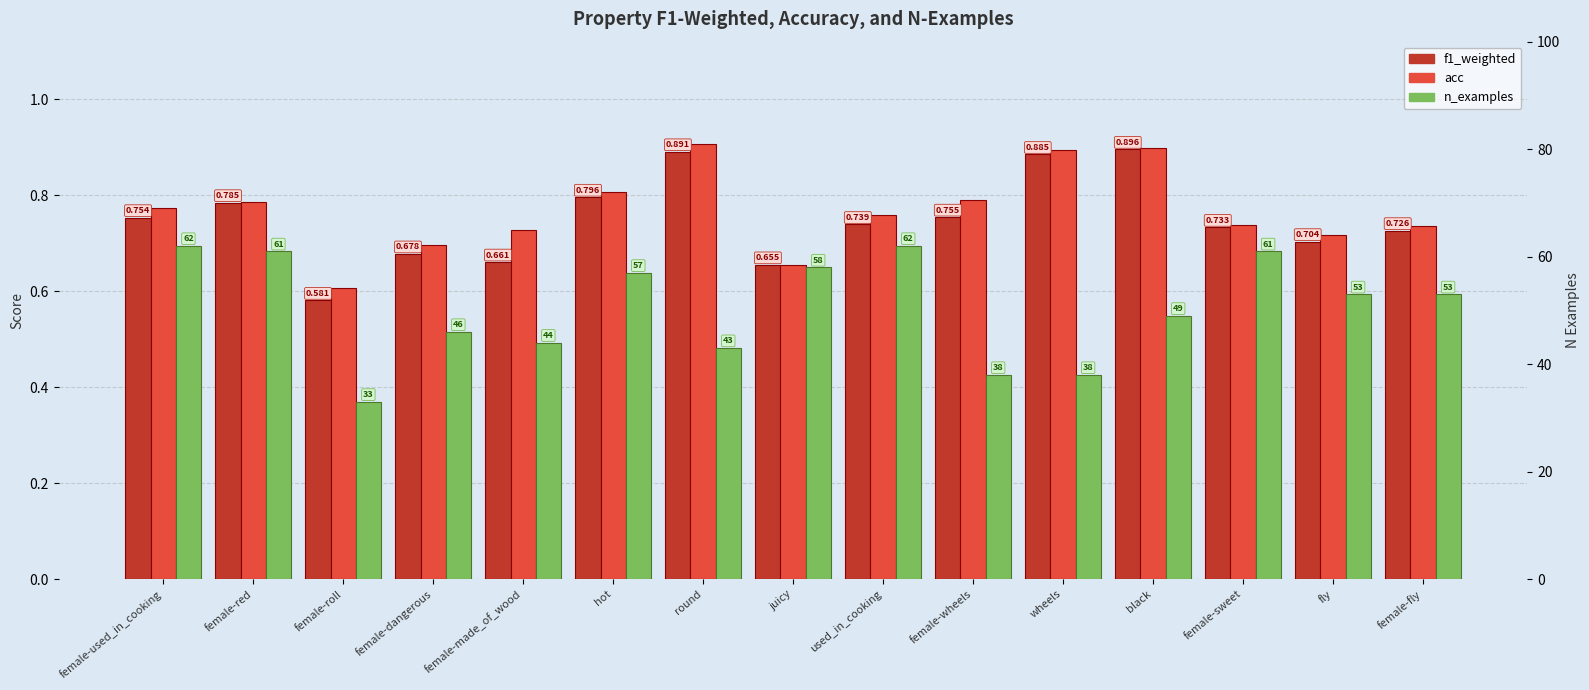

Reading left to right, transcribe all the data shown in this chart.

f1_weighted: female-used_in_cooking=0.8	female-red=0.8	female-roll=0.6	female-dangerous=0.7	female-made_of_wood=0.7	hot=0.8	round=0.9	juicy=0.7	used_in_cooking=0.7	female-wheels=0.8	wheels=0.9	black=0.9	female-sweet=0.7	fly=0.7	female-fly=0.7
acc: female-used_in_cooking=0.8	female-red=0.8	female-roll=0.6	female-dangerous=0.7	female-made_of_wood=0.7	hot=0.8	round=0.9	juicy=0.7	used_in_cooking=0.8	female-wheels=0.8	wheels=0.9	black=0.9	female-sweet=0.7	fly=0.7	female-fly=0.7
n_examples: female-used_in_cooking=62.0	female-red=61.0	female-roll=33.0	female-dangerous=46.0	female-made_of_wood=44.0	hot=57.0	round=43.0	juicy=58.0	used_in_cooking=62.0	female-wheels=38.0	wheels=38.0	black=49.0	female-sweet=61.0	fly=53.0	female-fly=53.0